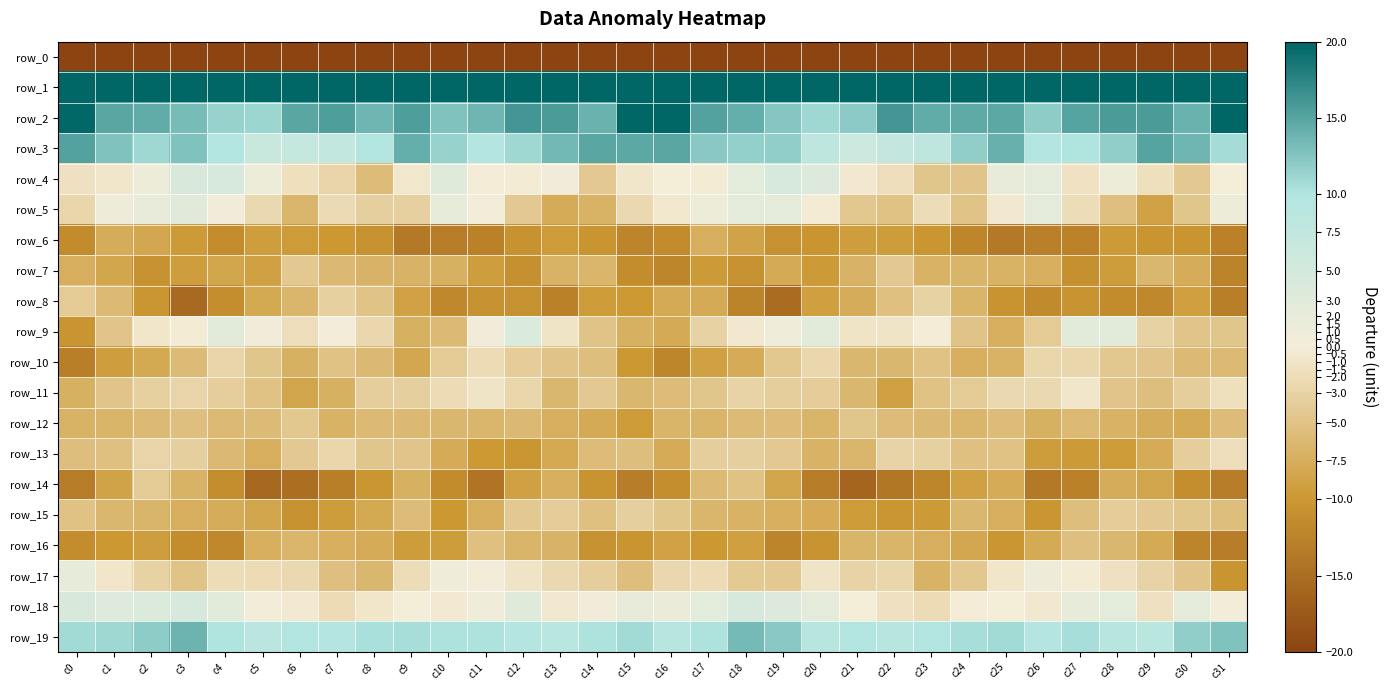

At which label does row_15 reach its peak?

c15